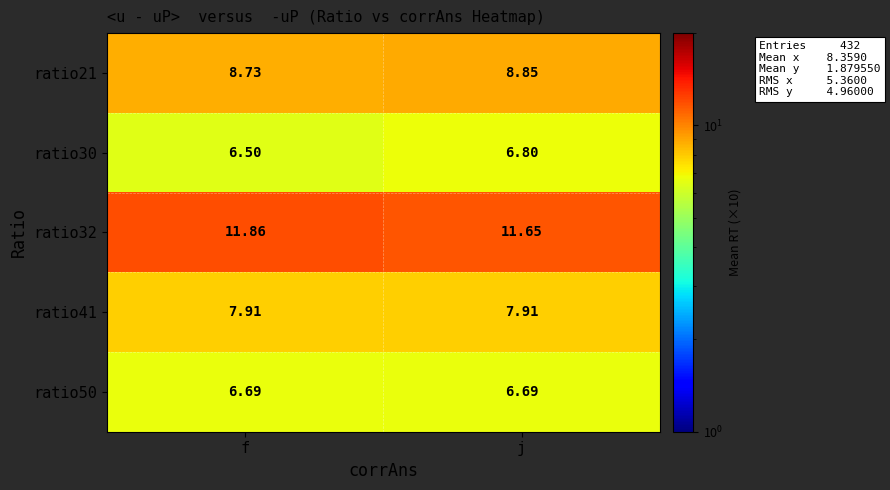

How many data points does each series have?

2